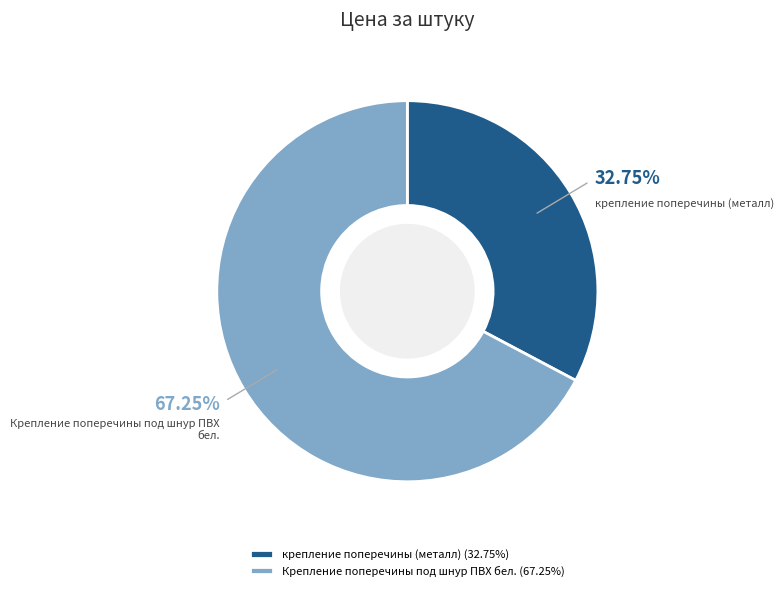

Which has a higher value, крепление поперечины (металл) or Крепление поперечины под шнур ПВХ бел.?

Крепление поперечины под шнур ПВХ бел.